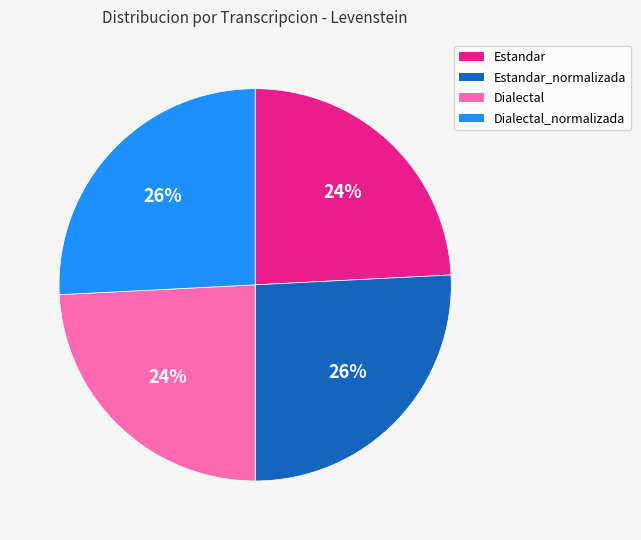

Approximately how many times larger is the value at Estandar compared to Dialectal?

1.0